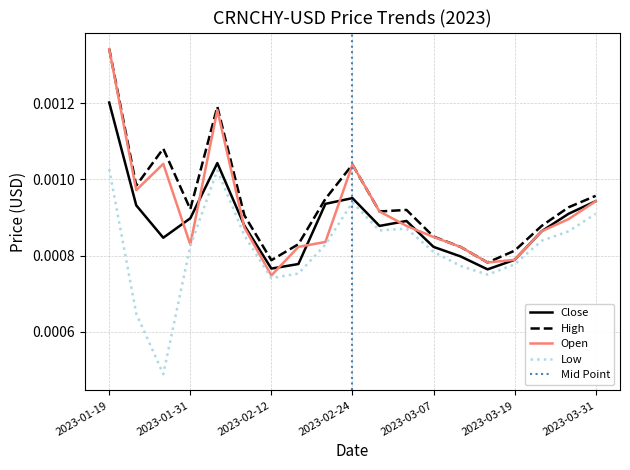

In Low, how many points are lower than both neighbors (excluding endpoints)?

4